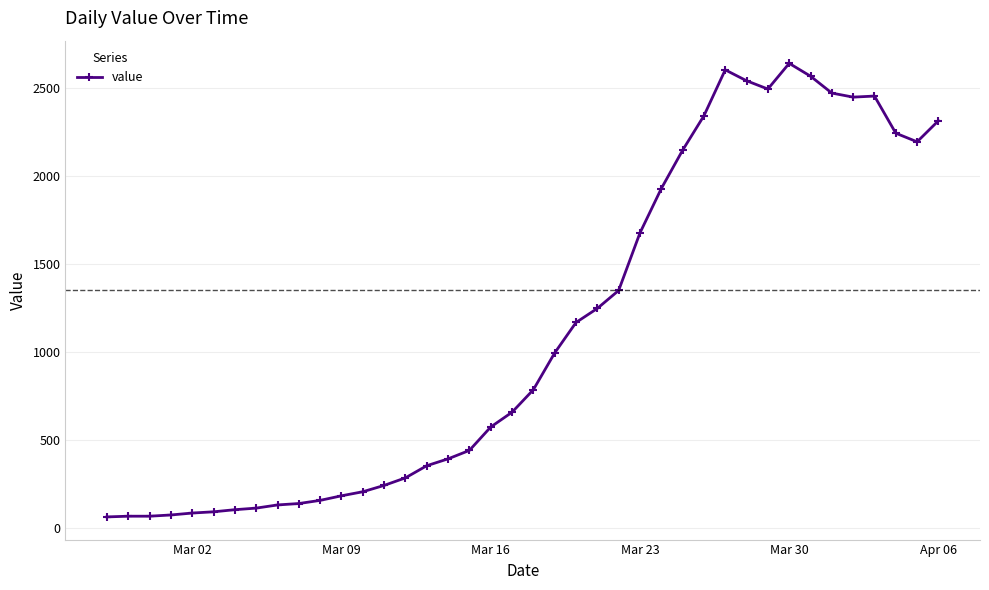

Is this an area chart (filled region under the line)?

No